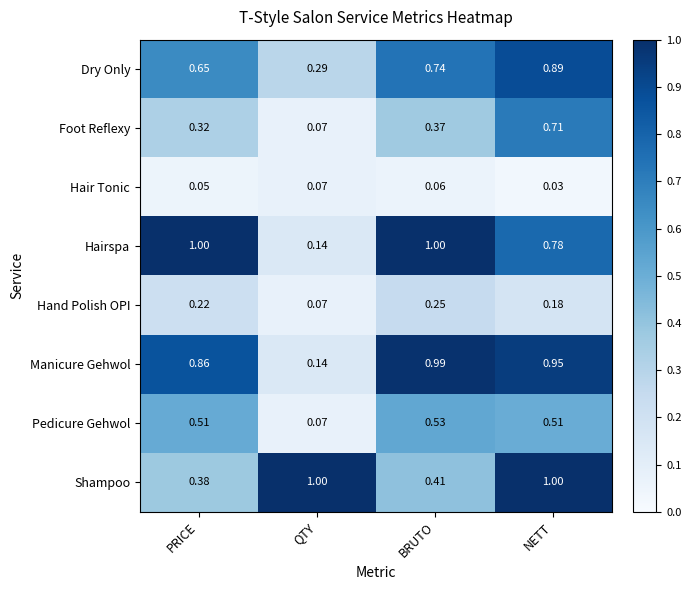

At PRICE, list the series in order from smallest to largest.

Hair Tonic, Hand Polish OPI, Foot Reflexy, Shampoo, Pedicure Gehwol, Dry Only, Manicure Gehwol, Hairspa